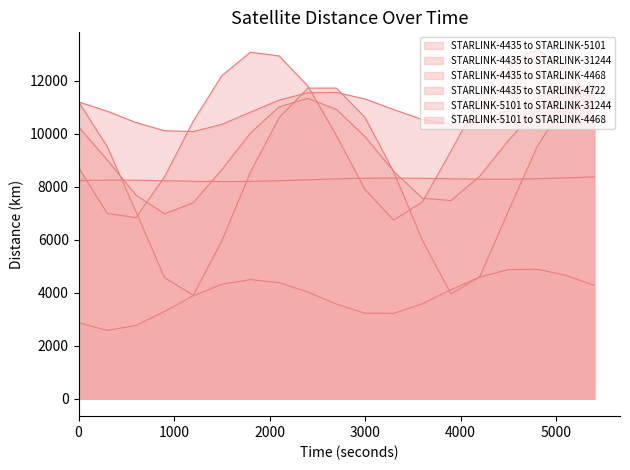

What is the sum of all STARLINK-5101 to STARLINK-4468 values?

157313.2